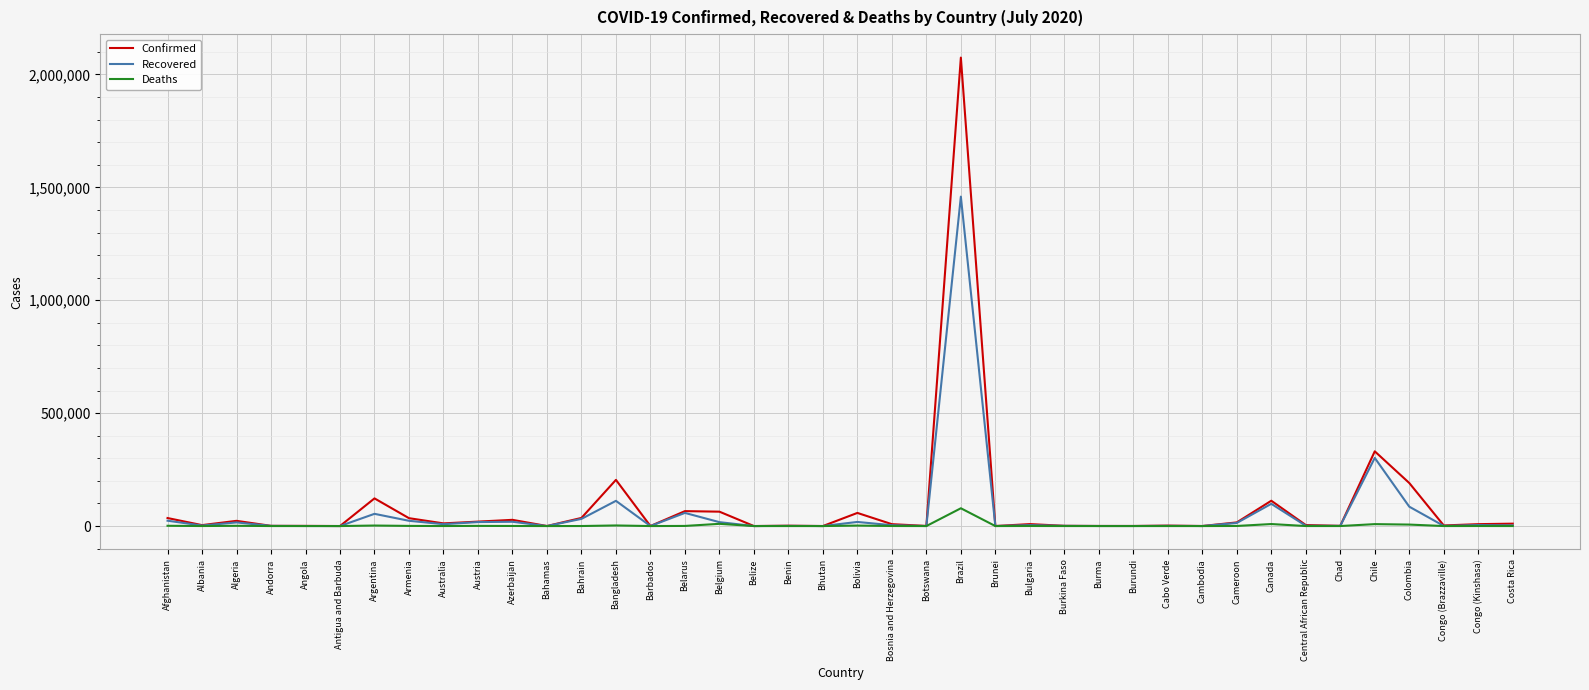

What is the difference between the highest and lowest values at Andorra?

828